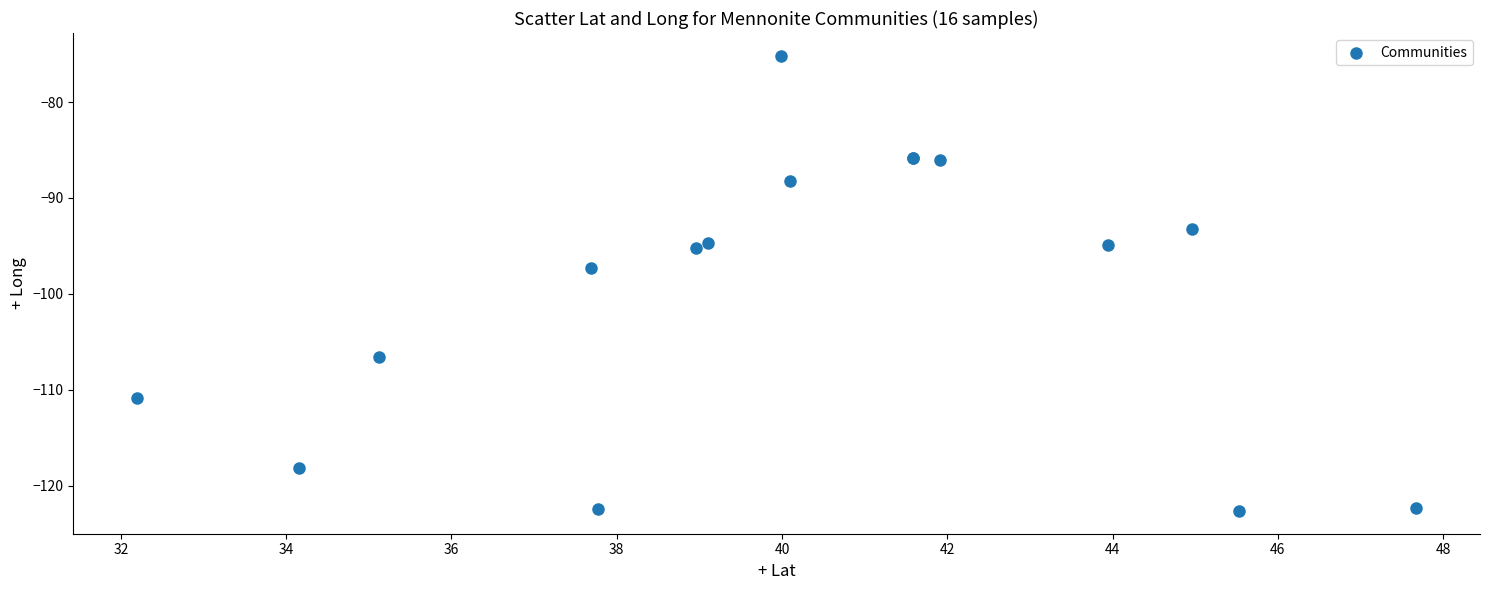

What Y value in the scatter plot is closest to -98?

-97.3